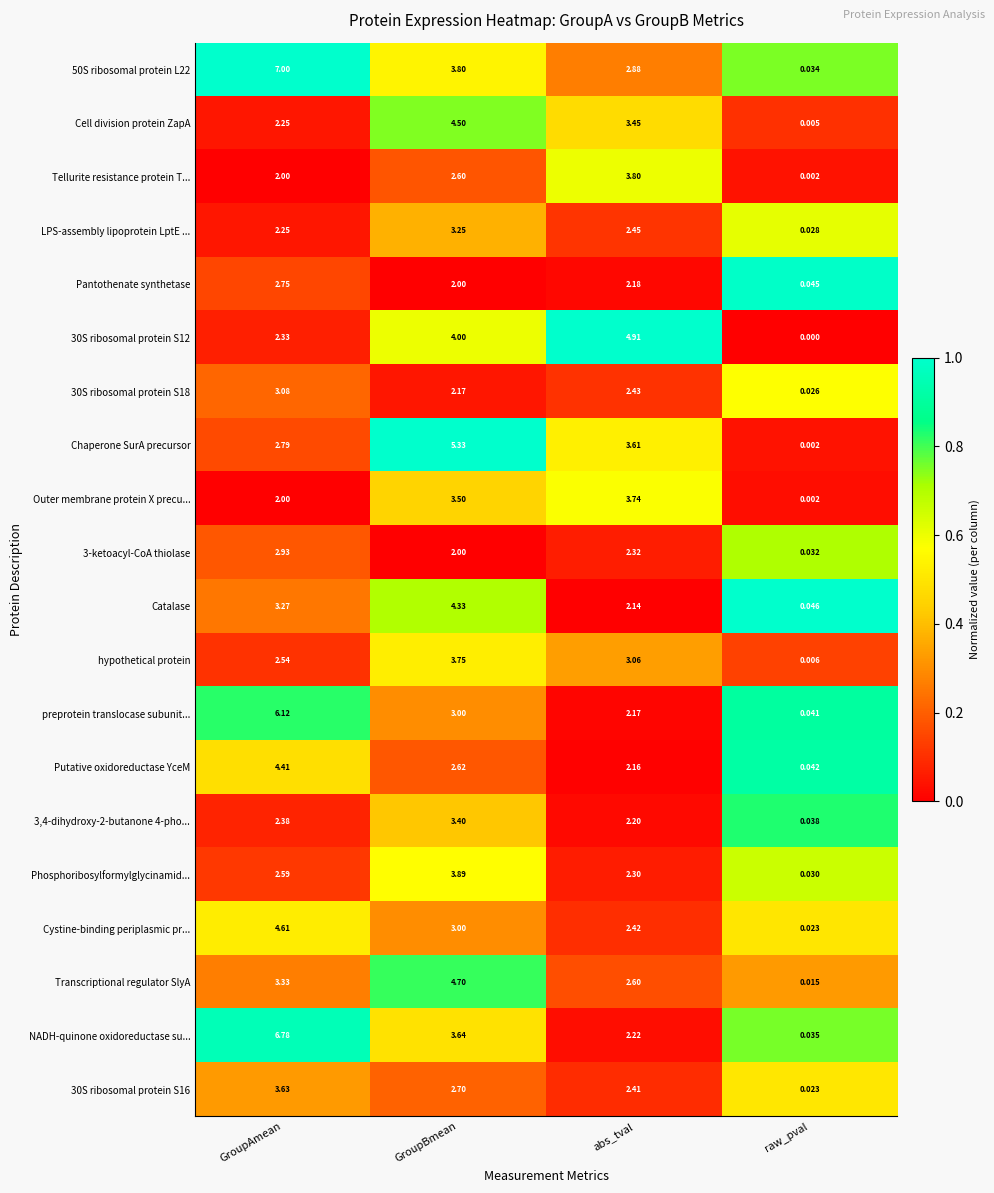

Which series has the largest total across all categories?

50S ribosomal protein L22